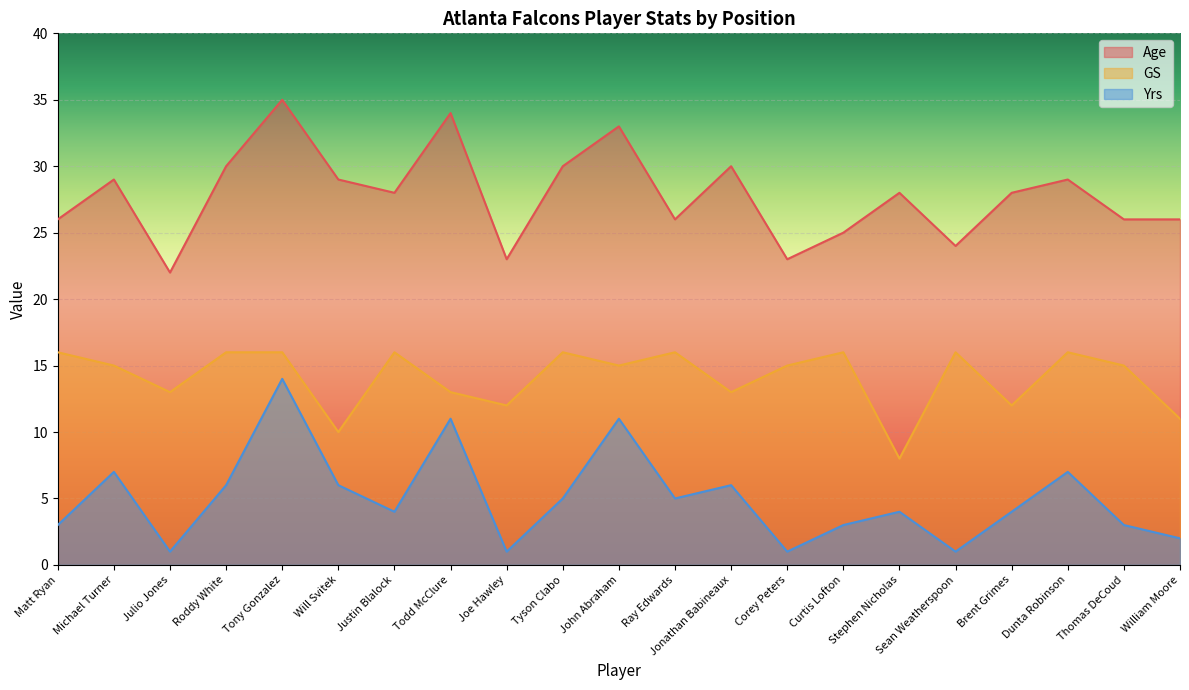

What are all the series names shown in the legend?

Age, GS, Yrs